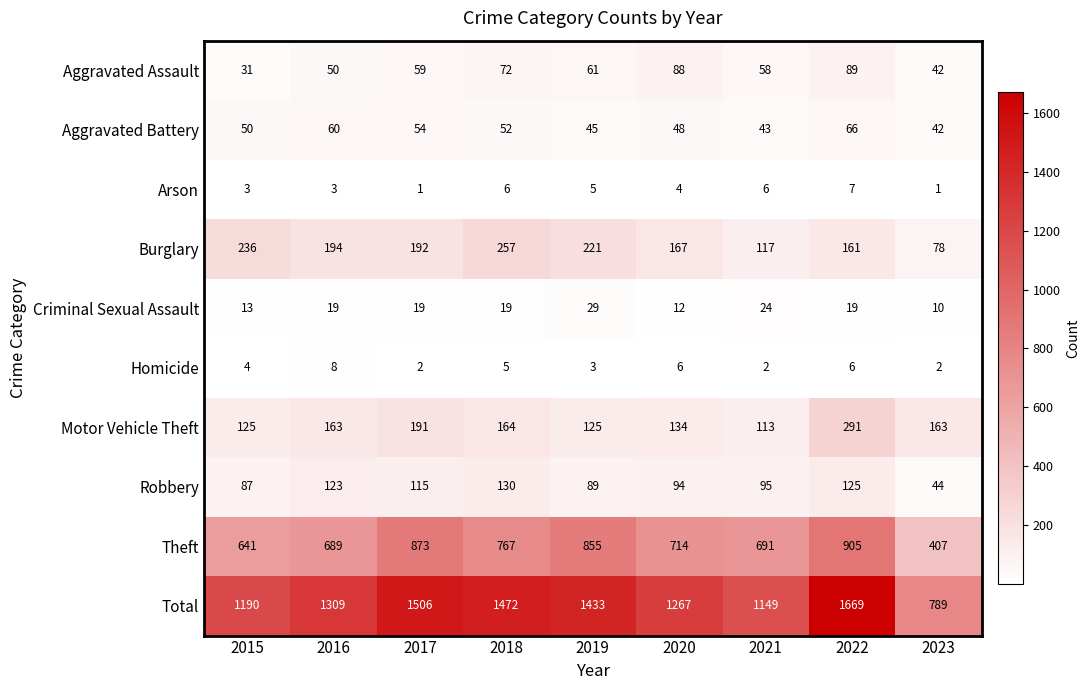

Between 2015 and 2016, which series saw the biggest shift?

Total